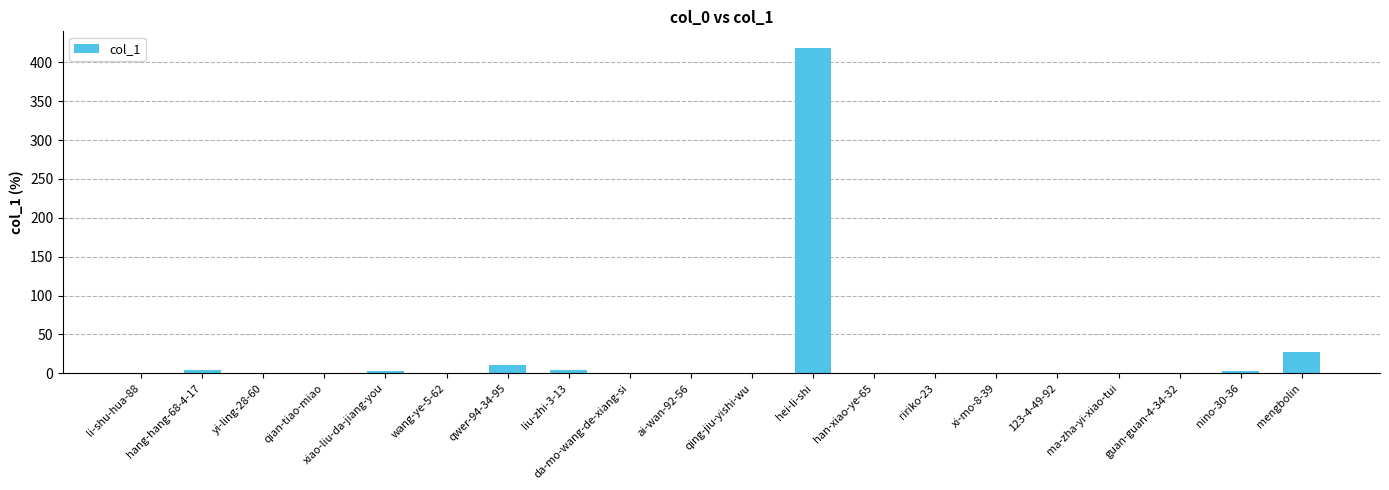

What is the sum of all values?

471